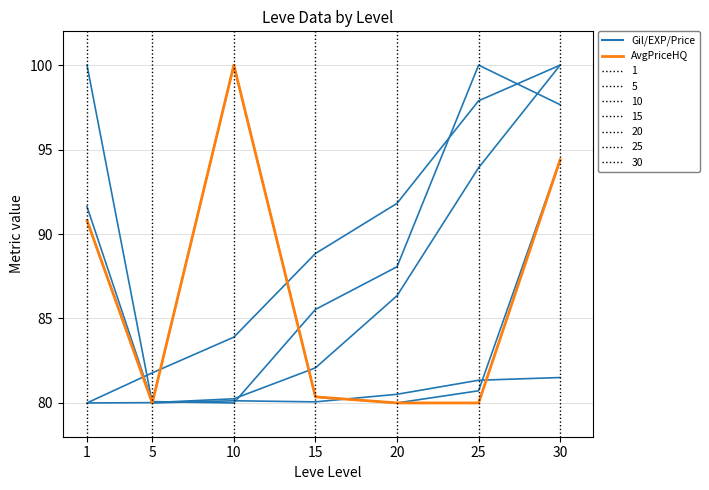

What is the sum of the Leve Gil values at 1 and 5?

160.0